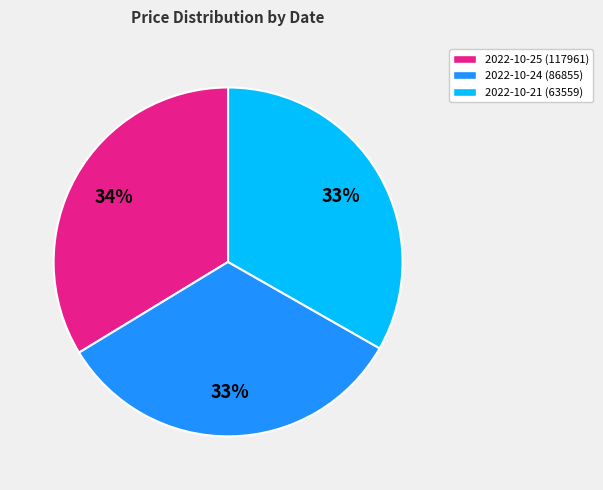

The 2022-10-24 (86855) slice represents 26% of the pie. True or false?

False